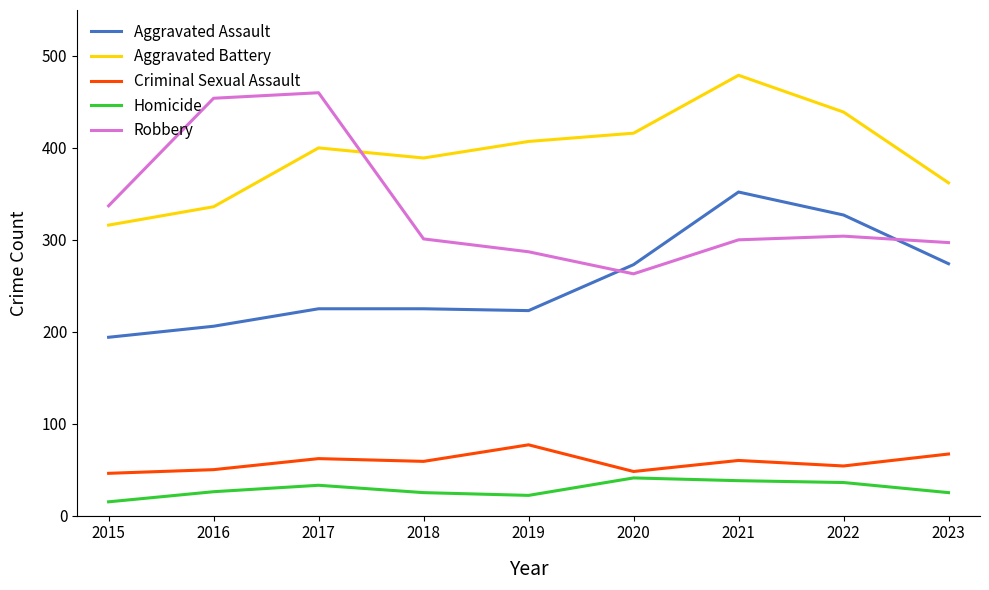

True or false: Aggravated Battery and Robbery cross at least once.

True